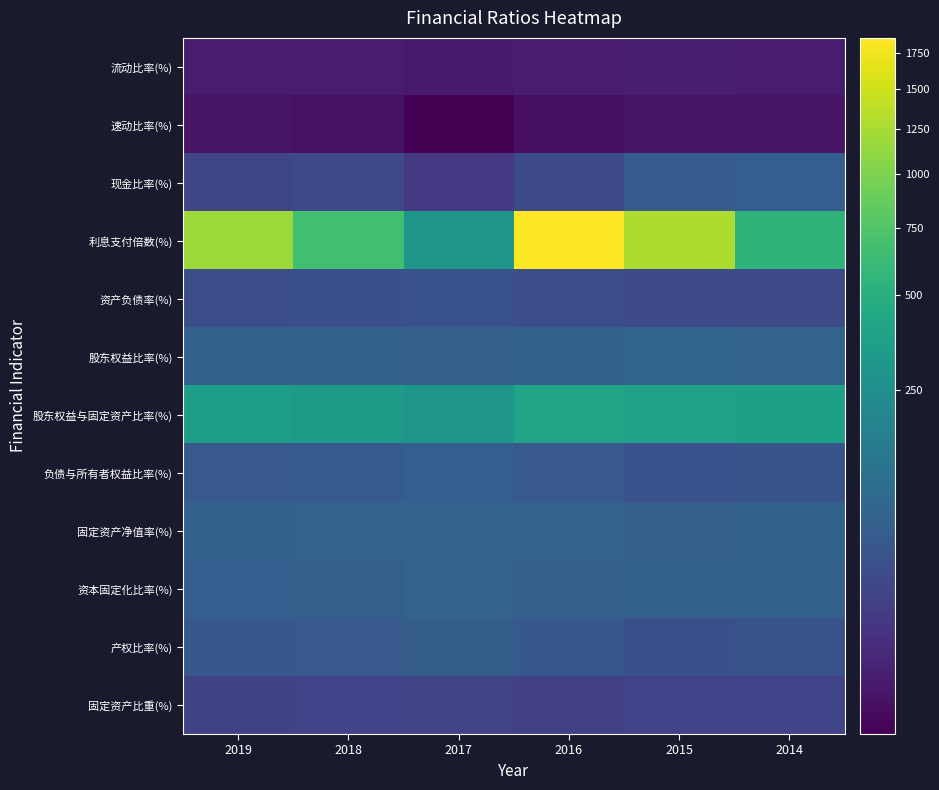

Which series changed the most between 2018 and 2015?

利息支付倍数(%)